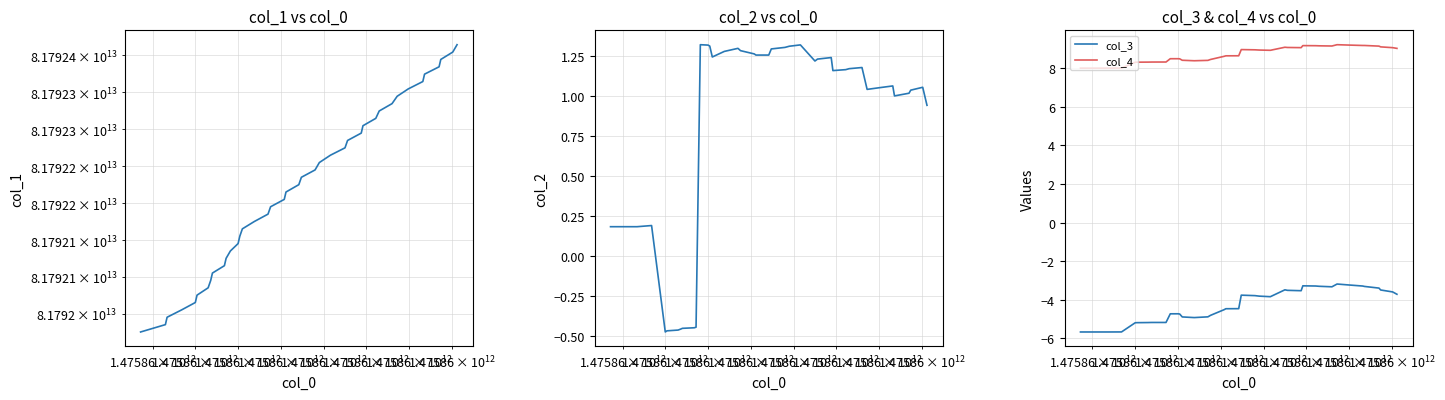

True or false: col_3 and col_4 intersect in this chart.

False